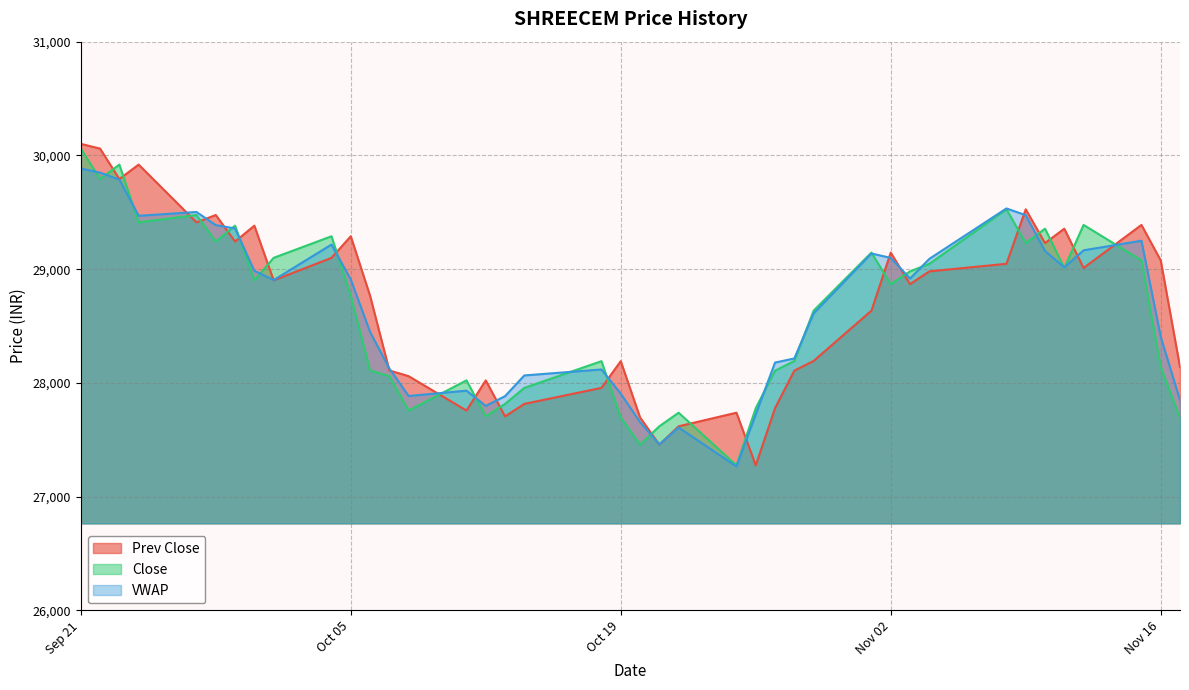

Is the value of Prev Close at 2021-09-28 greater than the value of VWAP at 2021-11-08?

No